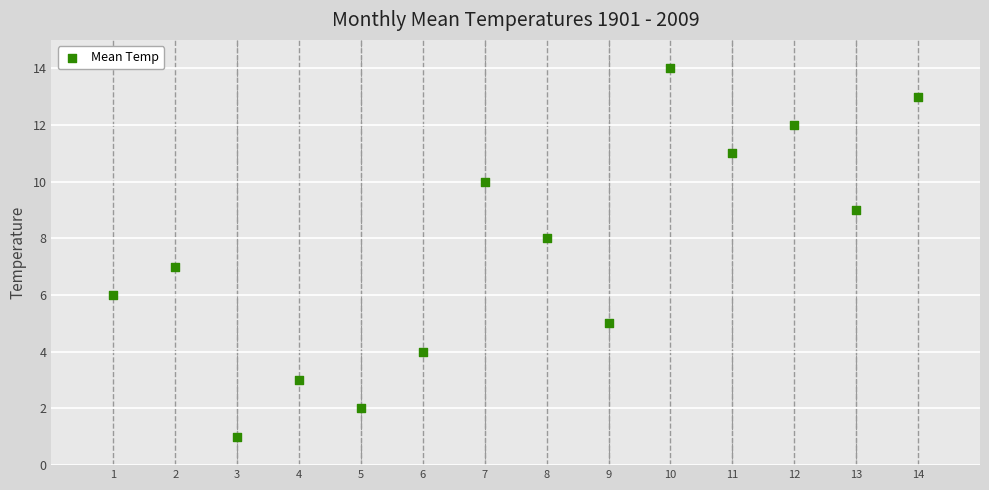

What is the range of X values (max minus min)?

13